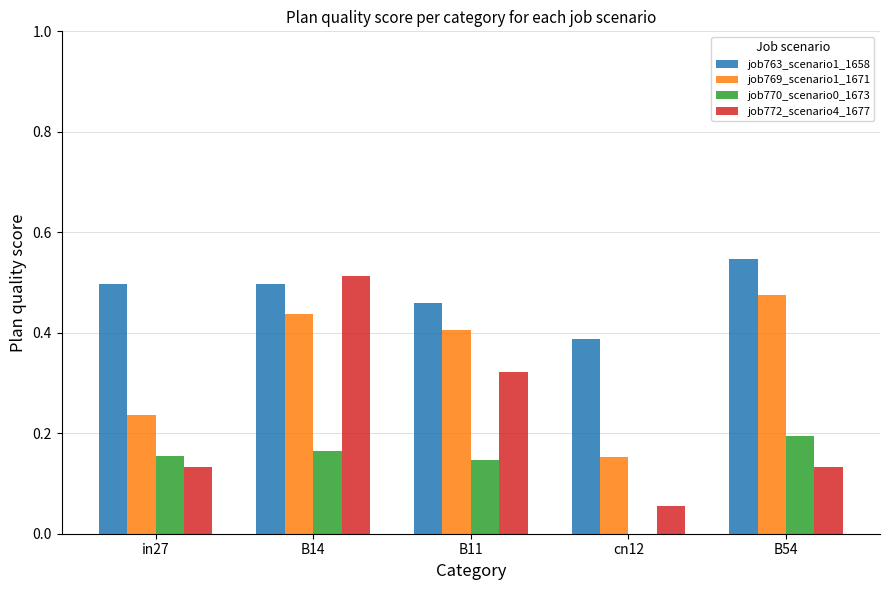

At which category is the sum across all series the highest?

B14